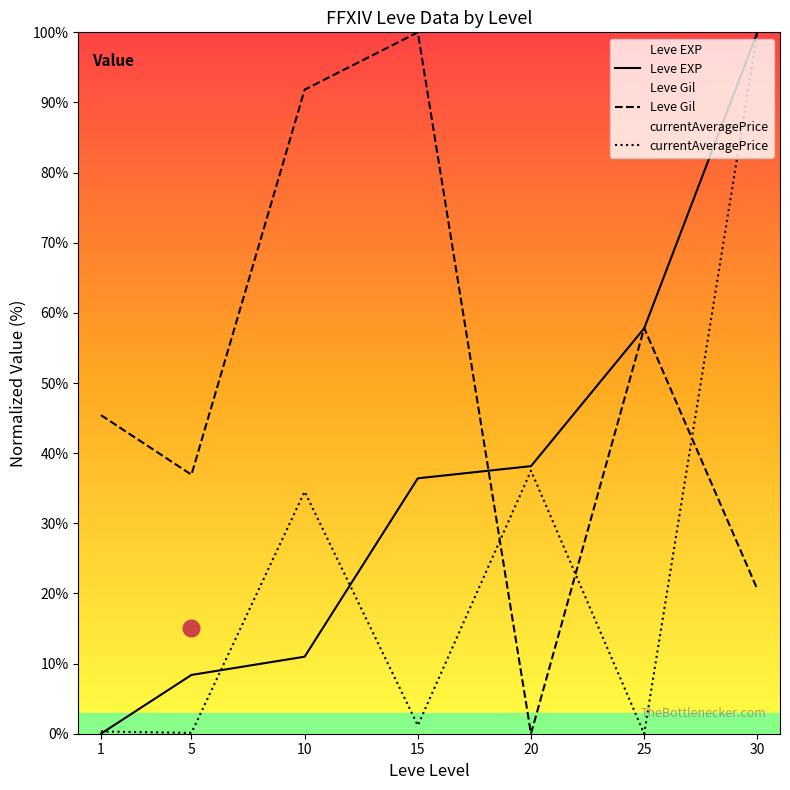

List the series in order of their peak value, lowest first.

Leve EXP, Leve Gil, currentAveragePrice